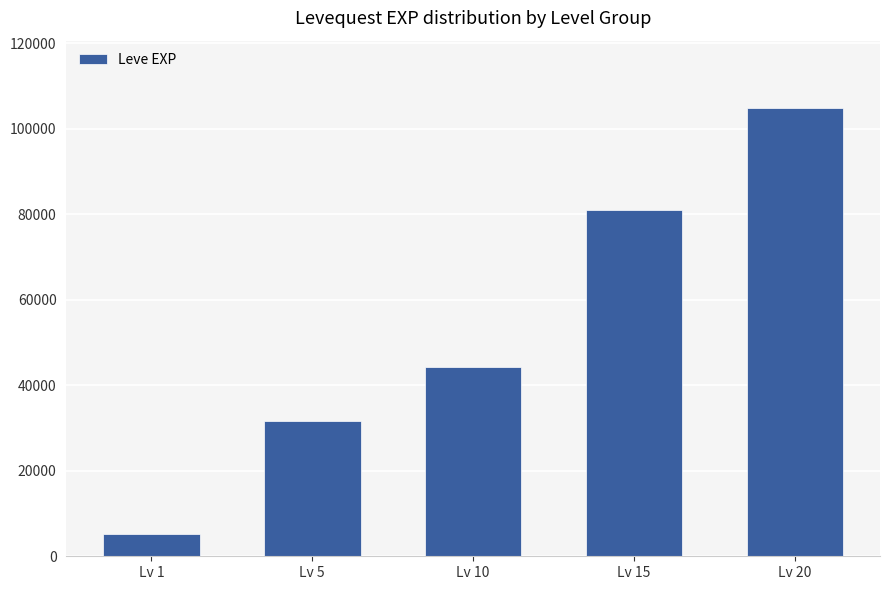

How many values are between 31570 and 81060?

3